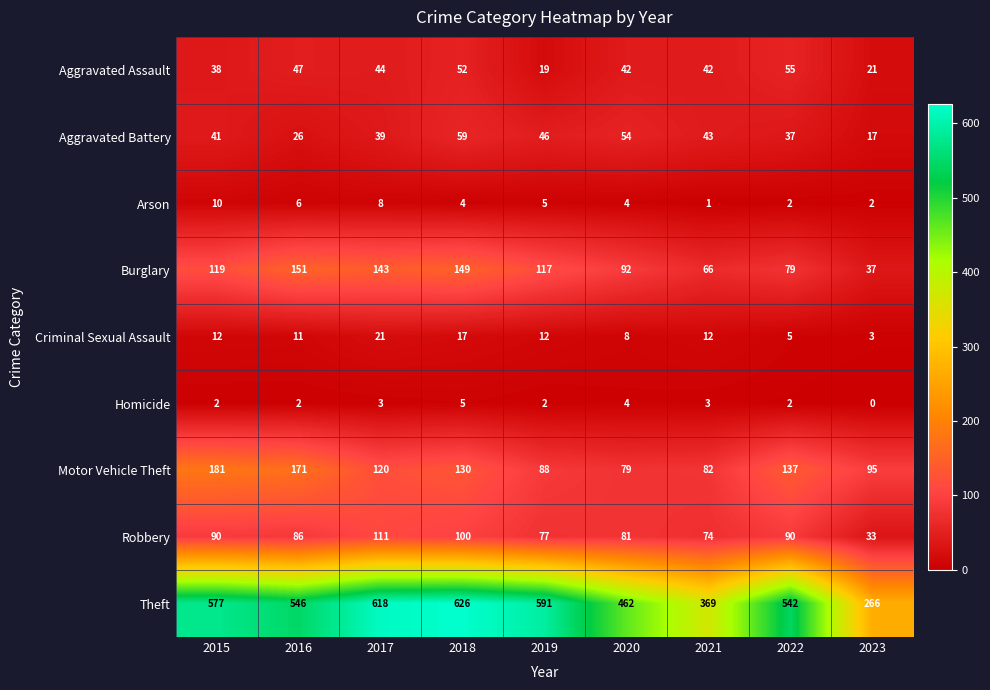

The Aggravated Battery series shows 41 at 2015. True or false?

True